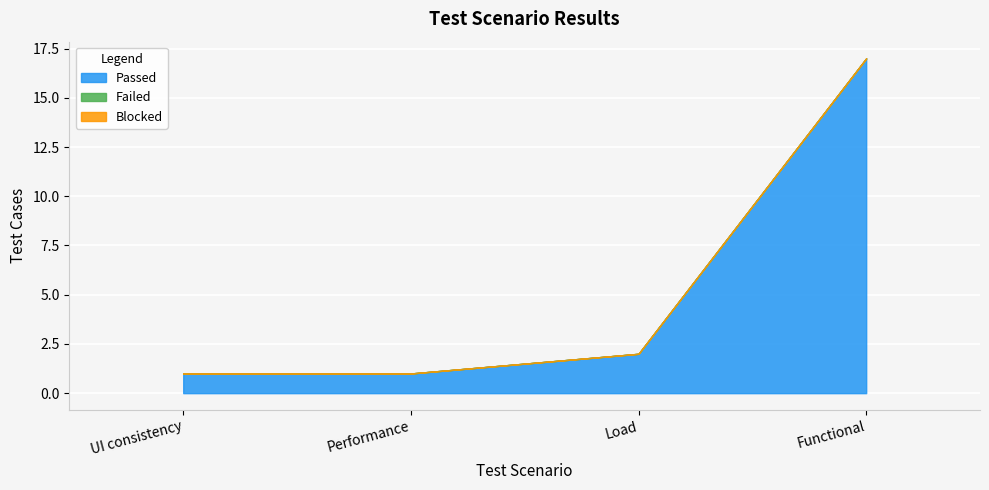

The Passed series shows 17 at Functional. True or false?

True